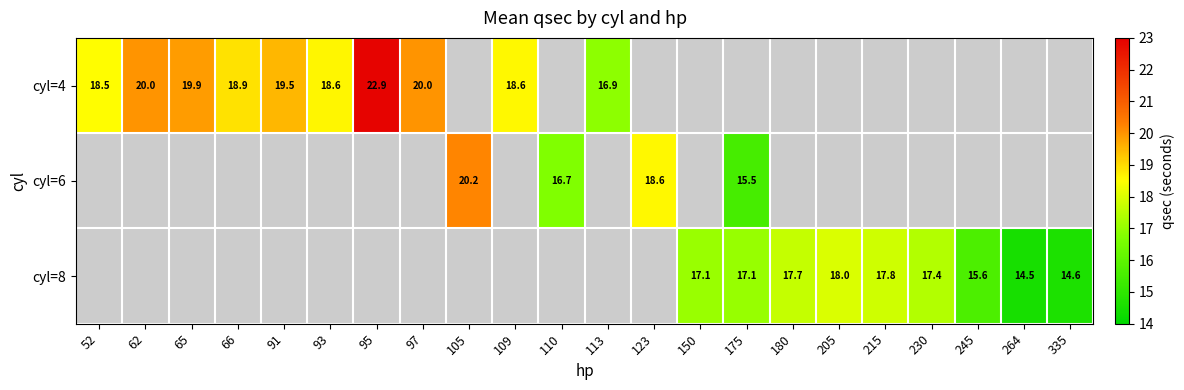

What is the difference between the maximum and minimum values in the cyl=4 series?

6.0